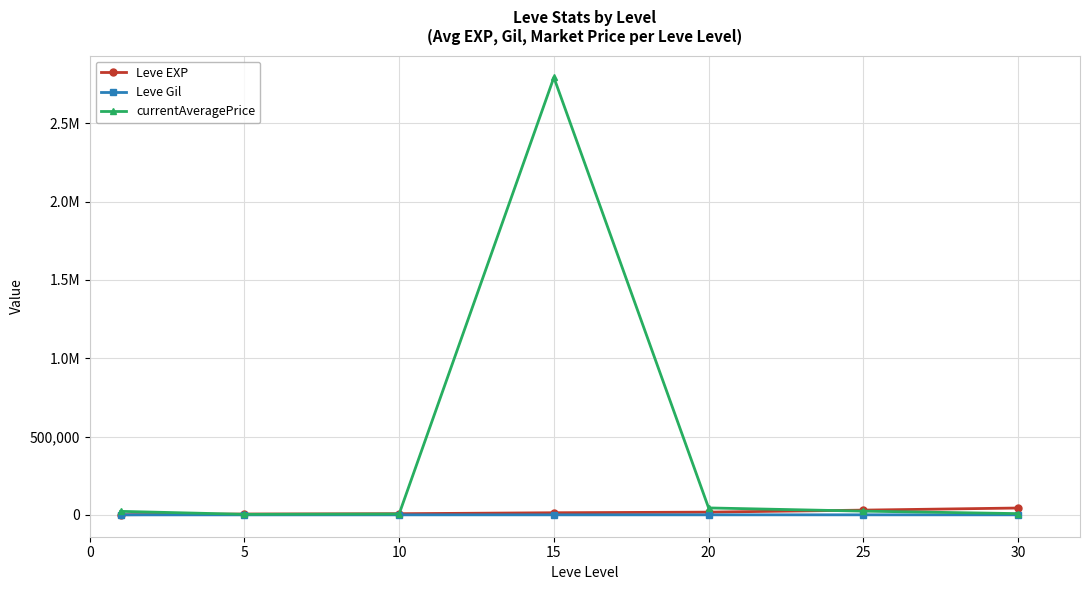

What is the maximum value shown in the chart?

2791936.7